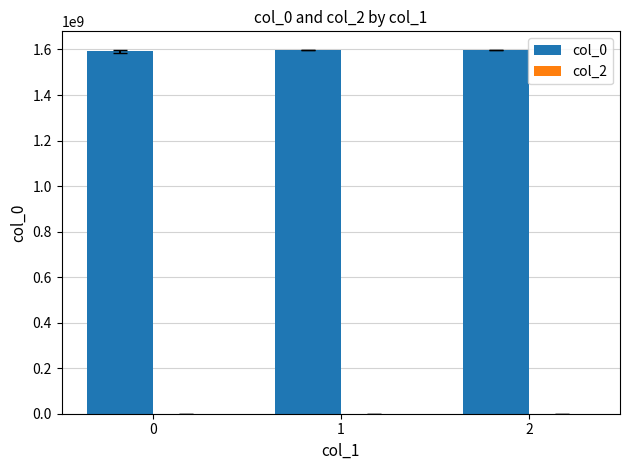

Approximately how many times larger is the value at 0 compared to 2?

1.0